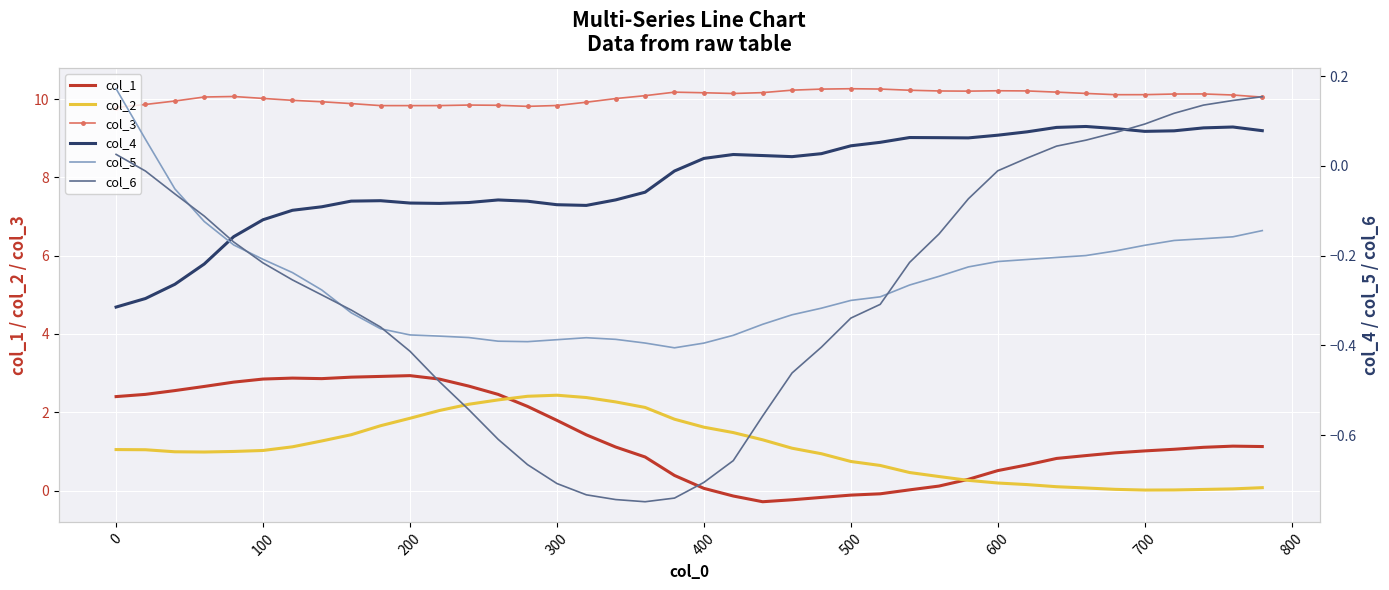

True or false: col_3 has a value of 10.0 at 100.

True